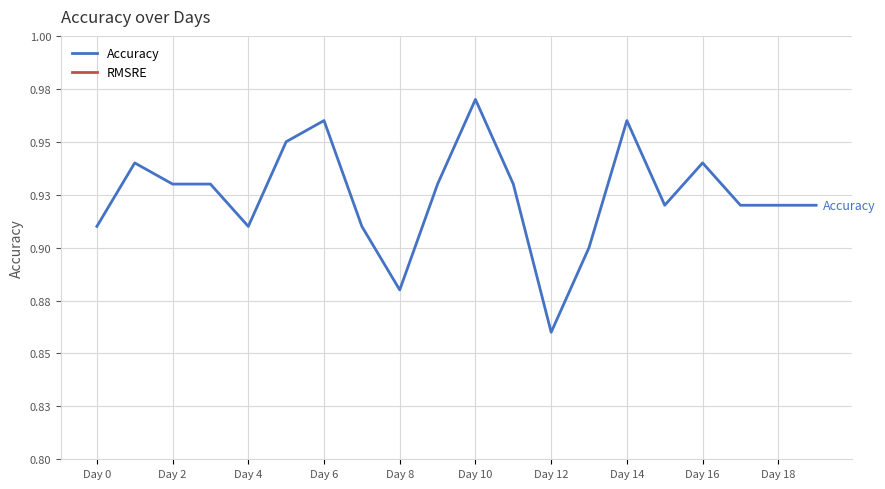

How many categories are shown in the chart?

20